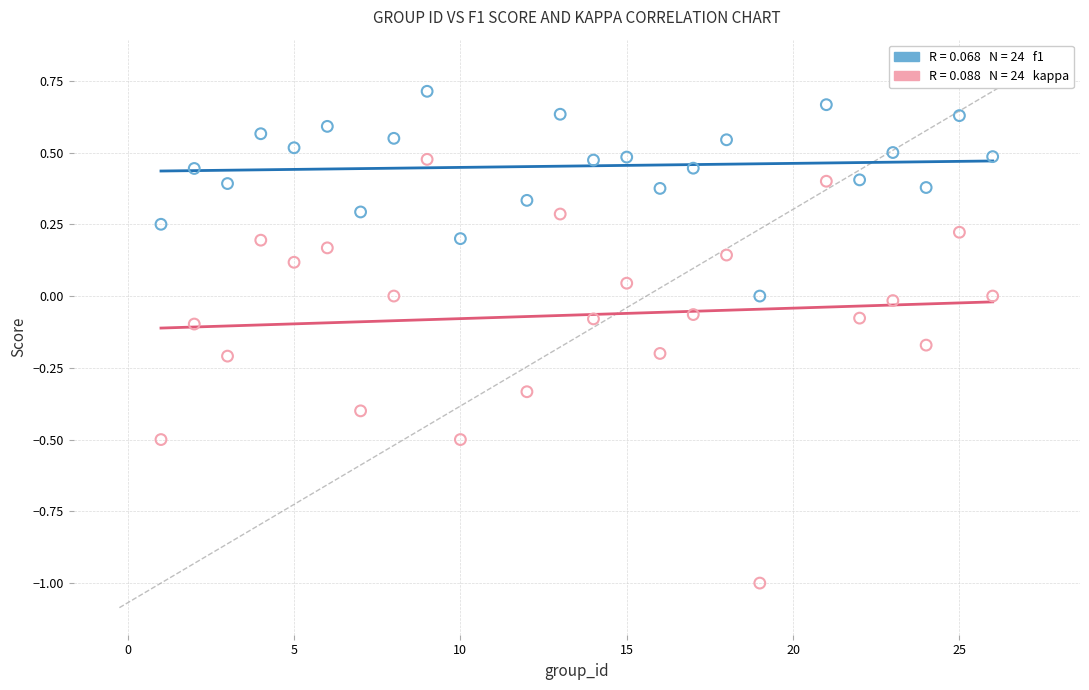

Across all data points, what is the range of X values (max minus min)?

25.0